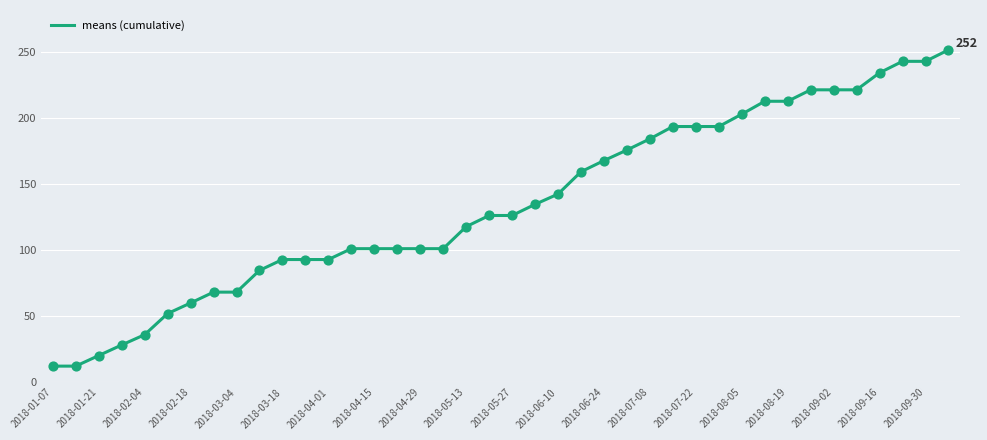

What is the difference between the maximum and minimum values?

239.3